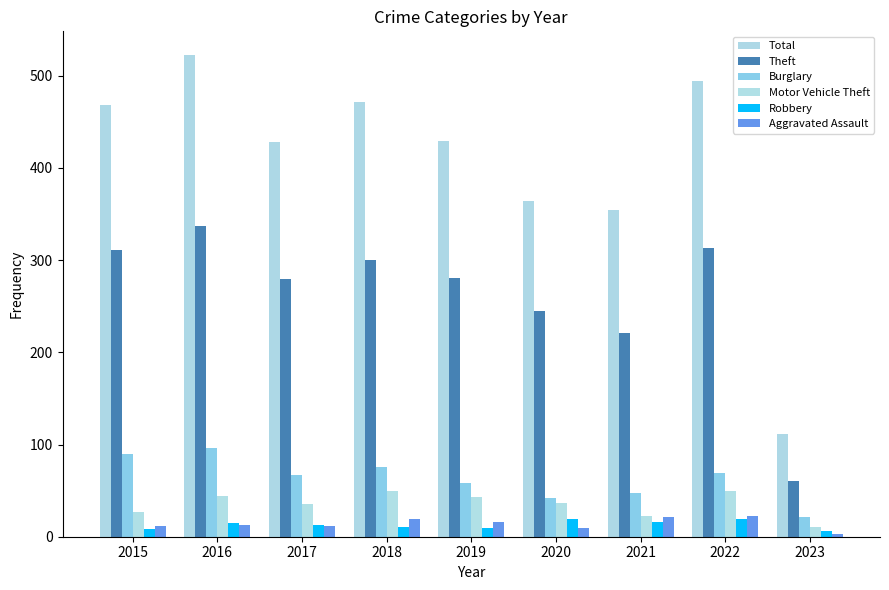

Reading right to left, transcribe all the data shown in this chart.

Total: 2023=111	2022=494	2021=354	2020=364	2019=429	2018=472	2017=428	2016=522	2015=468
Theft: 2023=60	2022=313	2021=221	2020=245	2019=281	2018=300	2017=280	2016=337	2015=311
Burglary: 2023=21	2022=69	2021=47	2020=42	2019=58	2018=76	2017=67	2016=96	2015=90
Motor Vehicle Theft: 2023=11	2022=50	2021=23	2020=37	2019=43	2018=50	2017=36	2016=44	2015=27
Robbery: 2023=6	2022=19	2021=16	2020=19	2019=9	2018=11	2017=13	2016=15	2015=8
Aggravated Assault: 2023=3	2022=22	2021=21	2020=9	2019=16	2018=19	2017=12	2016=13	2015=12